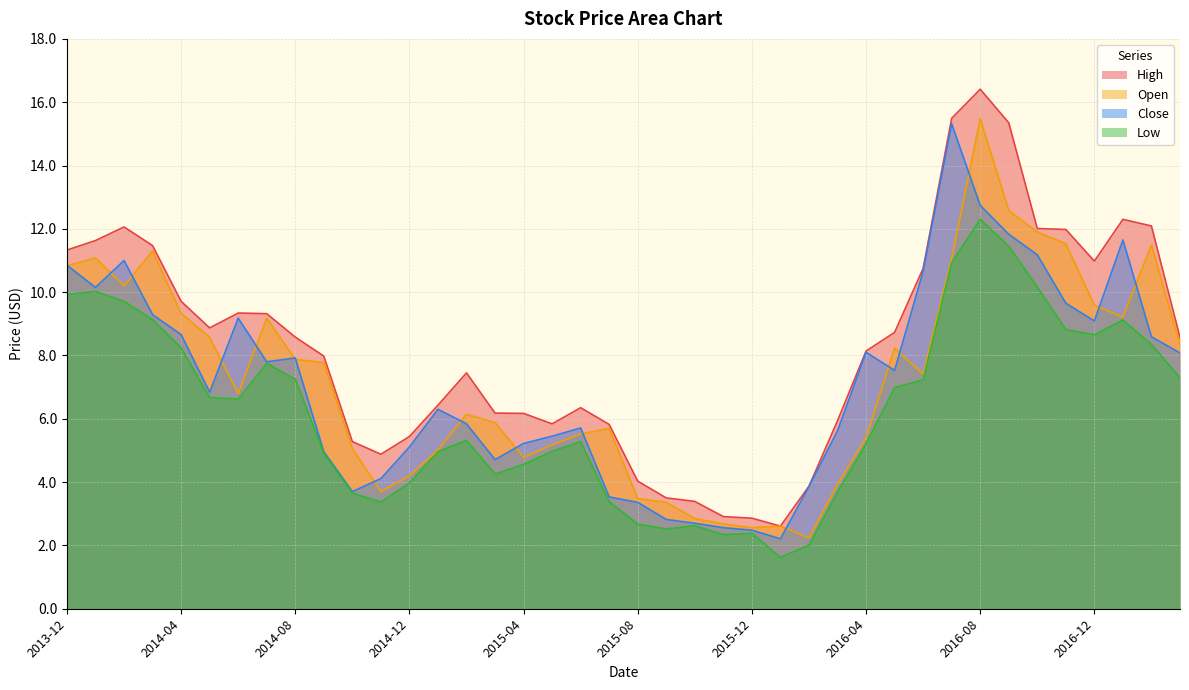

Does the chart display data point markers on the line(s)?

No